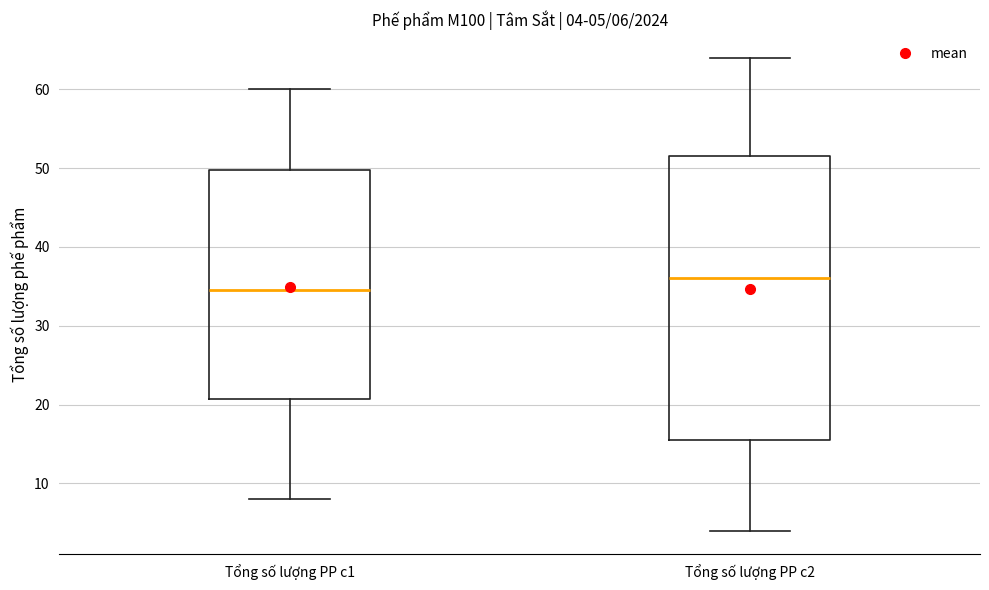

Which box has the highest median line?

Tổng số lượng PP c2